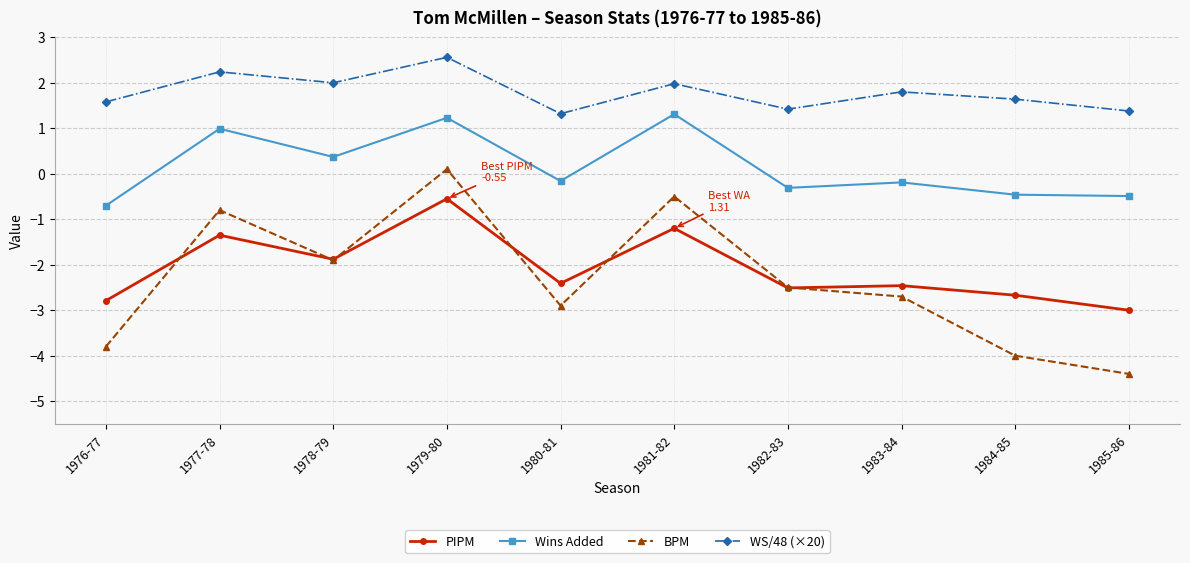

How many interior local peaks does the Wins Added series have?

4